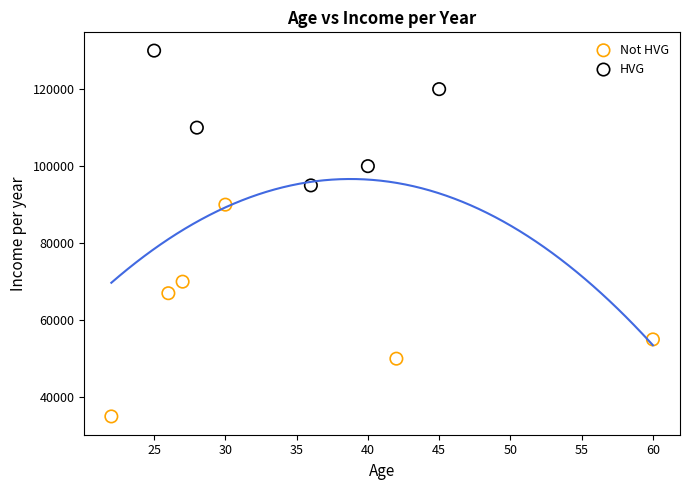

What are all the series names shown in the legend?

Not HVG, HVG